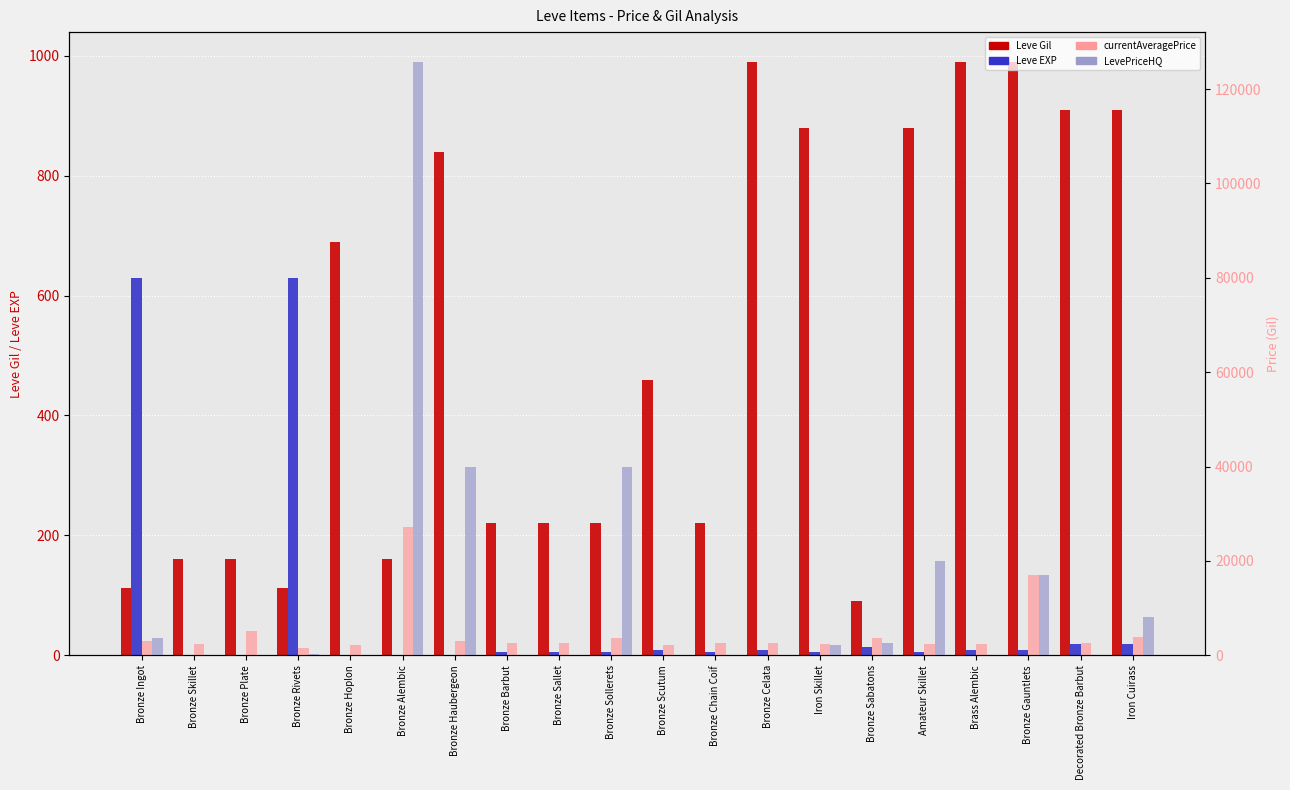

How many data points in Leve Gil are above 460?

9